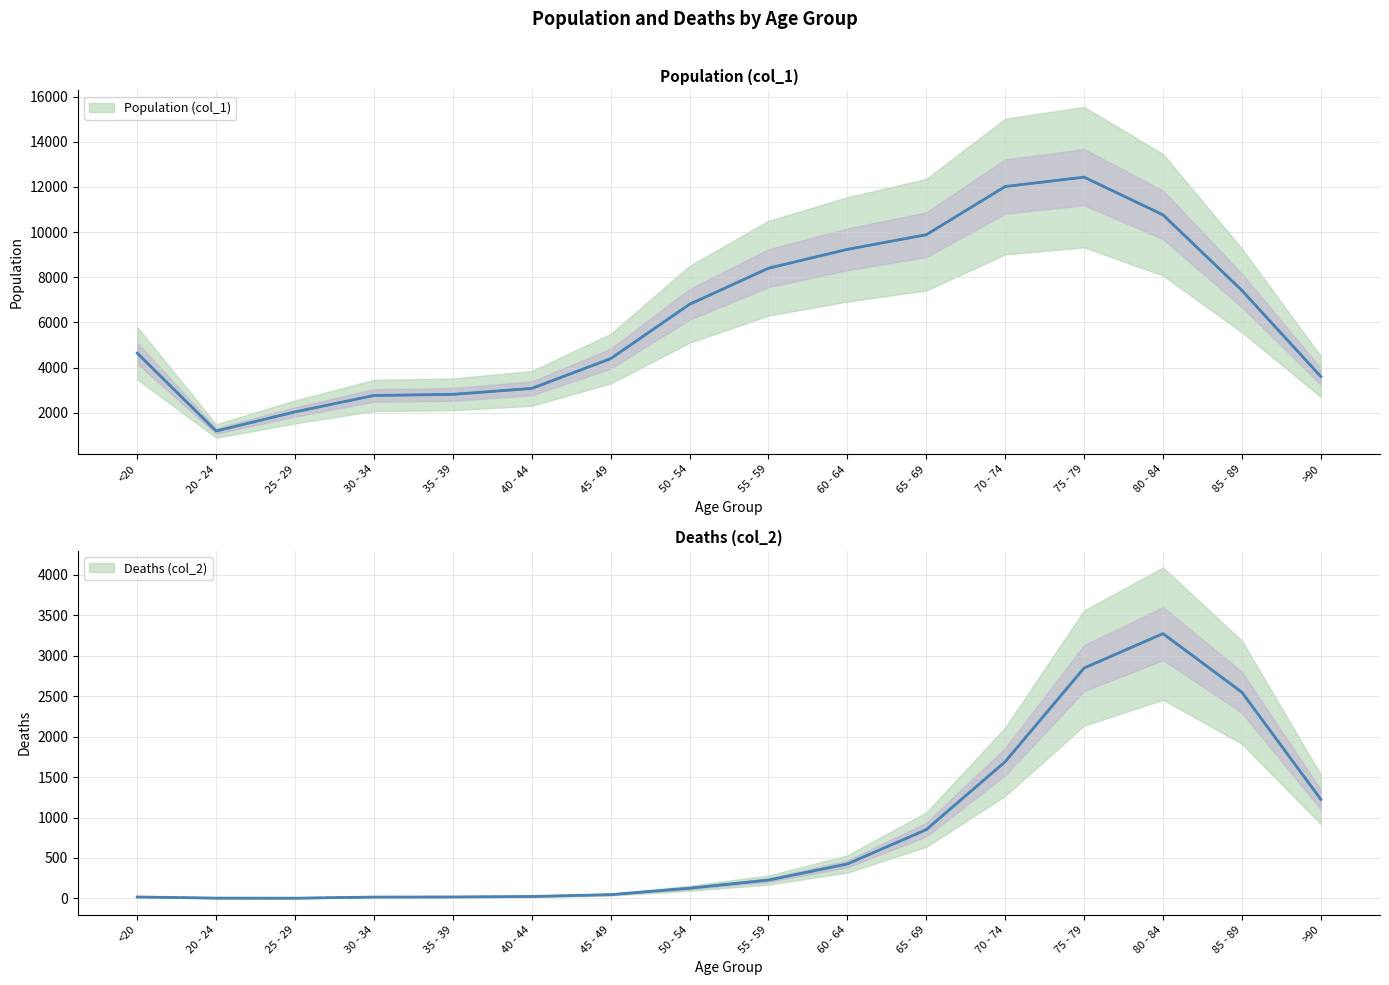

Is the value of Deaths (col_2) at 80 - 84 greater than the value of Population (col_1) at 25 - 29?

Yes